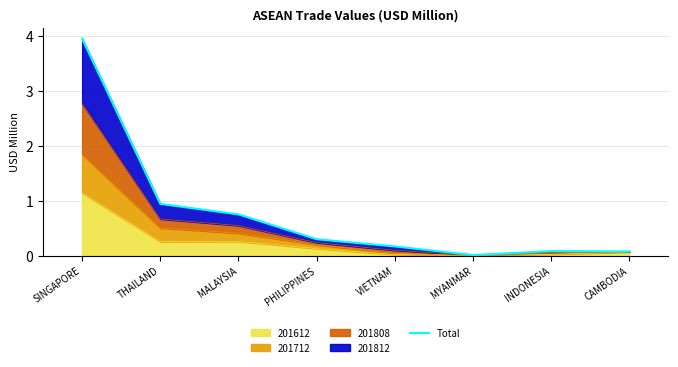

True or false: there are more than 1 points higher than both neighbors.

False